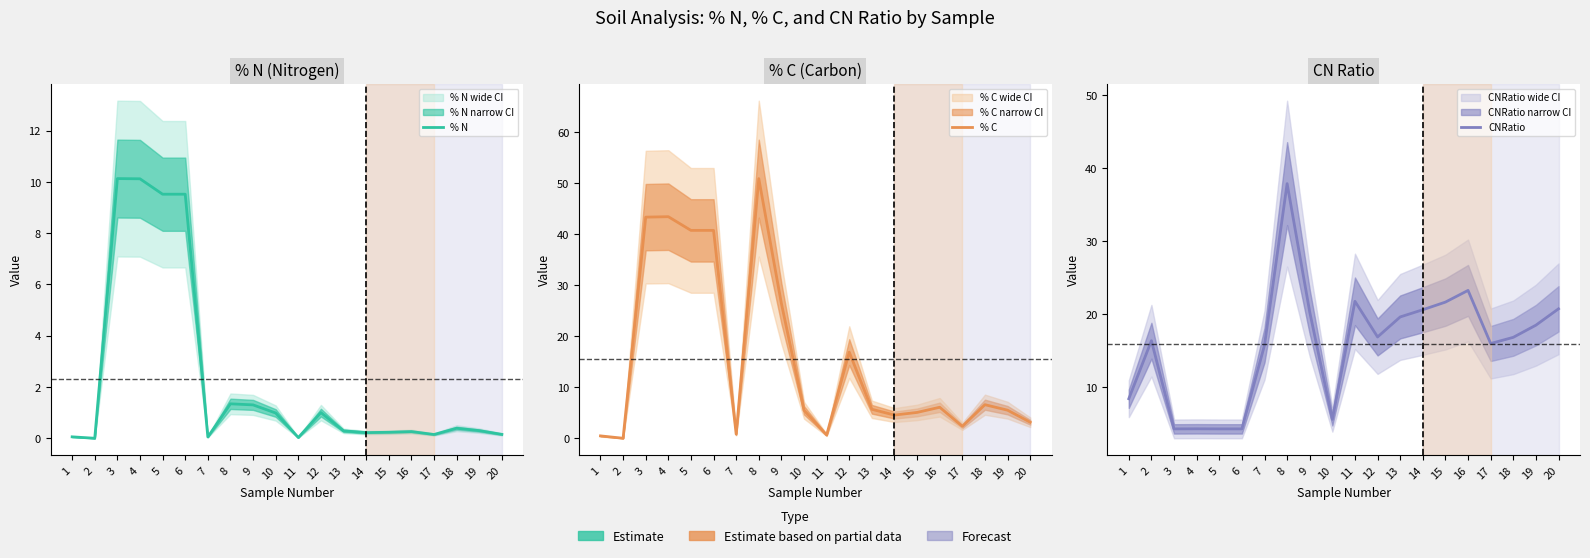

How many interior local valleys does the CNRatio series have?

4